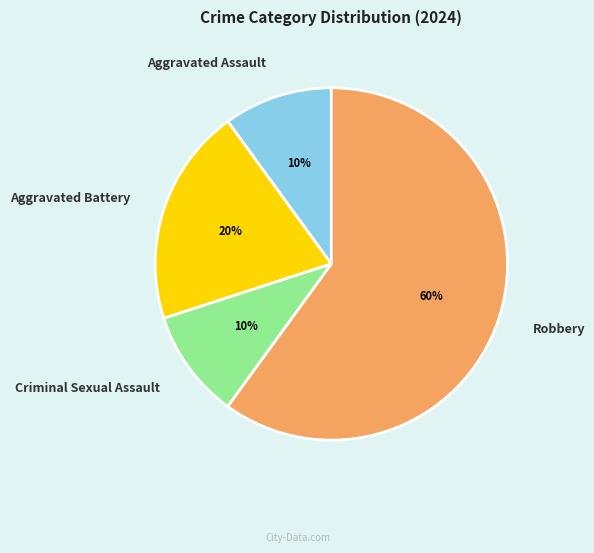

Is the sum of Criminal Sexual Assault and Aggravated Assault greater than half?

No